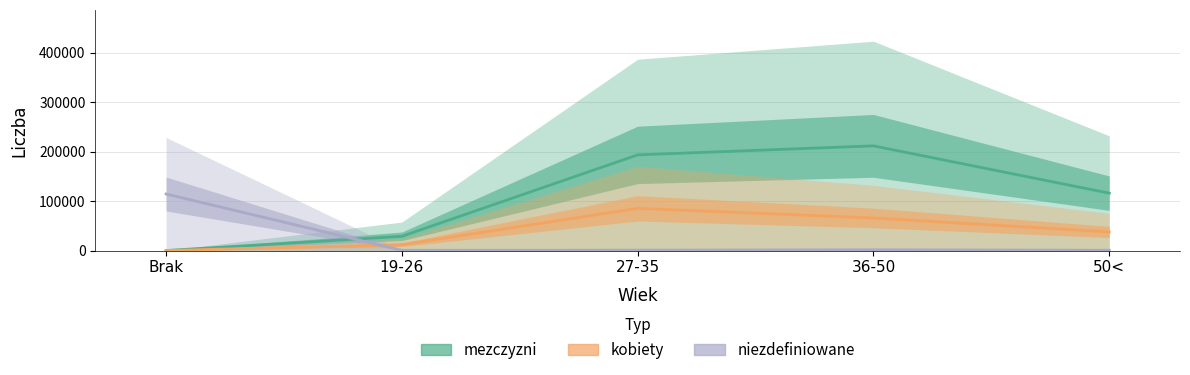

Which label corresponds to the smallest value in the chart?

Brak